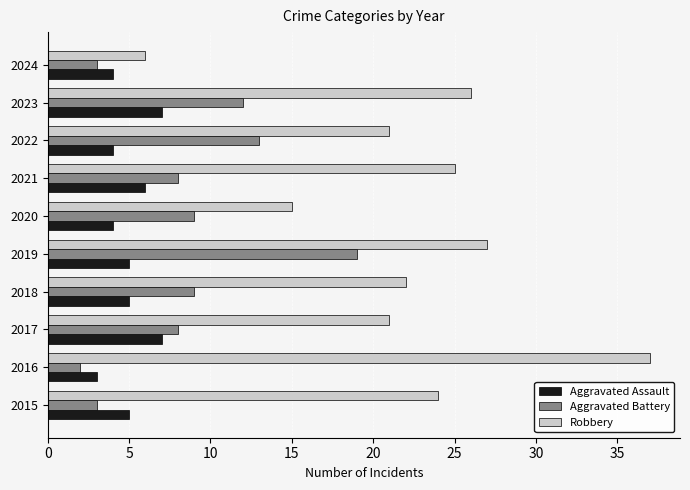

What is the sum of the Aggravated Battery values at 2020 and 2015?

12